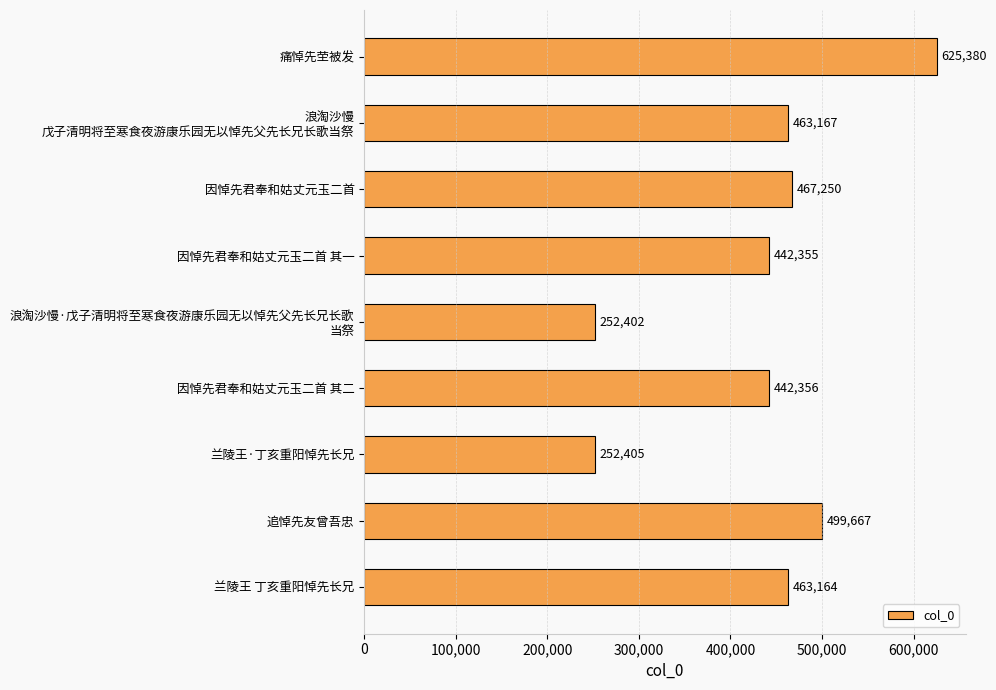

What is the change in value from 因悼先君奉和姑丈元玉二首 其一 to 追悼先友曾吾忠?

+57312